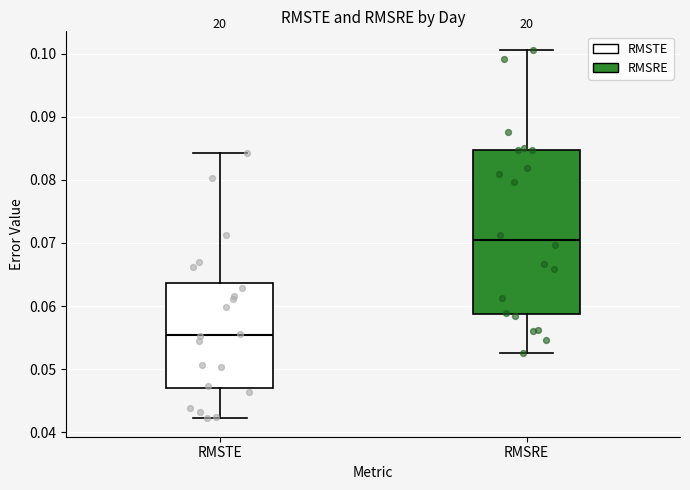

Where does the median line of the box for RMSTE sit on the y-axis? The values are not printed on the chart, so give them approximately, as read against the axis.

0.055